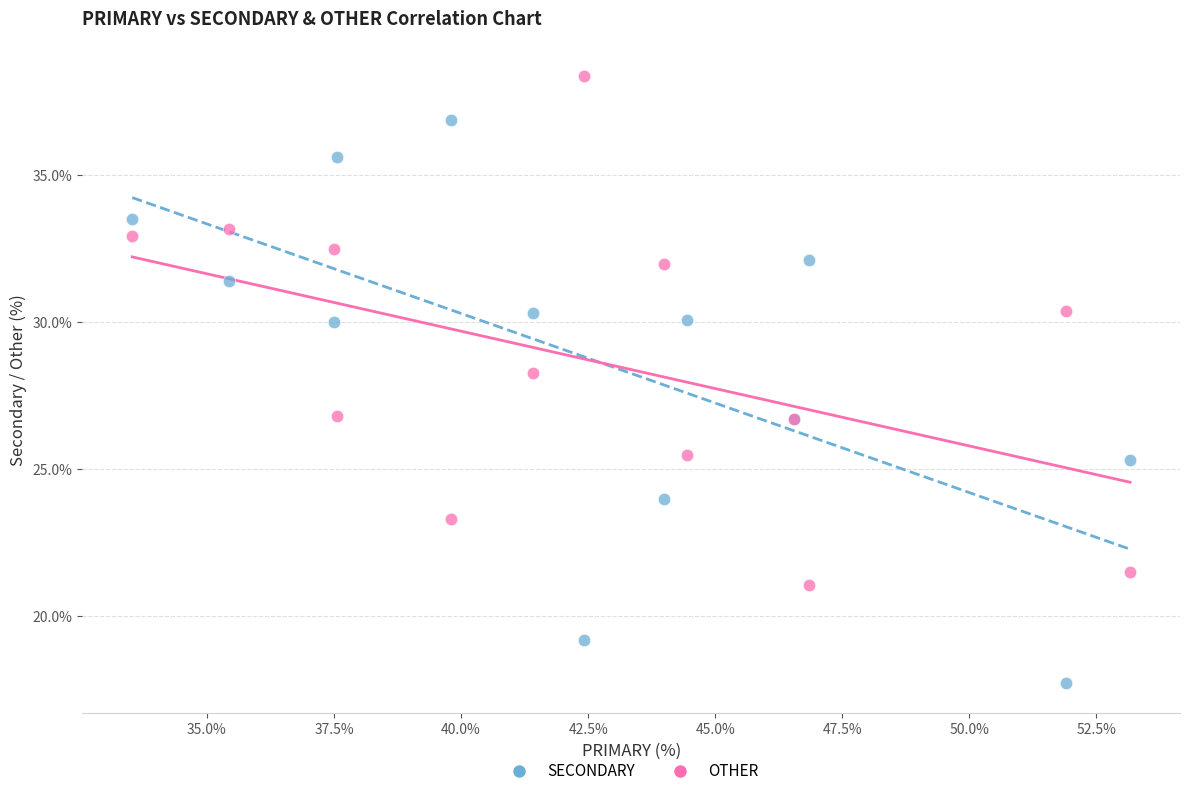

What are all the series names shown in the legend?

SECONDARY, OTHER